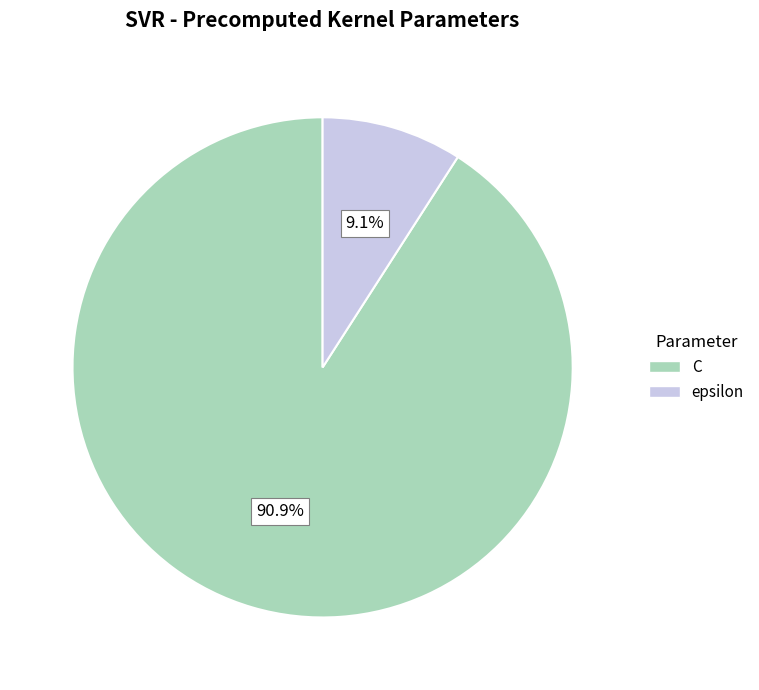

Between C and epsilon, which is larger?

C